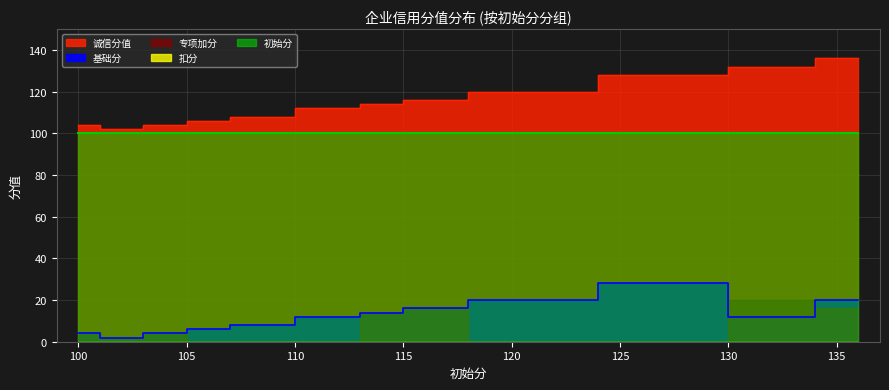

What is the difference between the 基础分 values at 108 and 102?

6